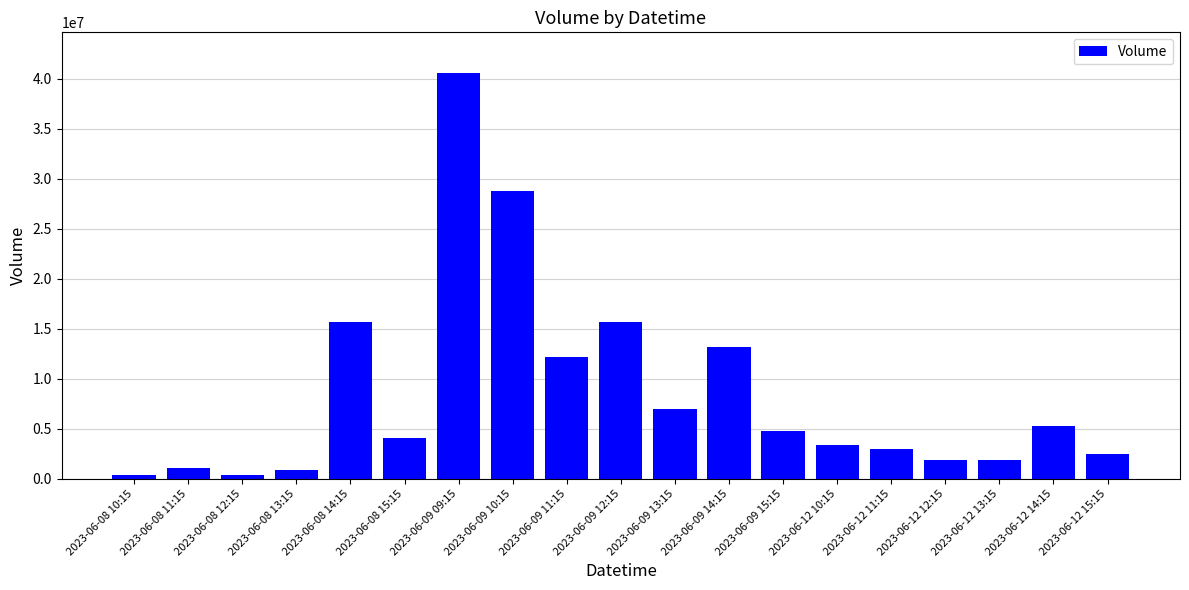

Is it true that the value at 2023-06-09 09:15 is 40588947?

True